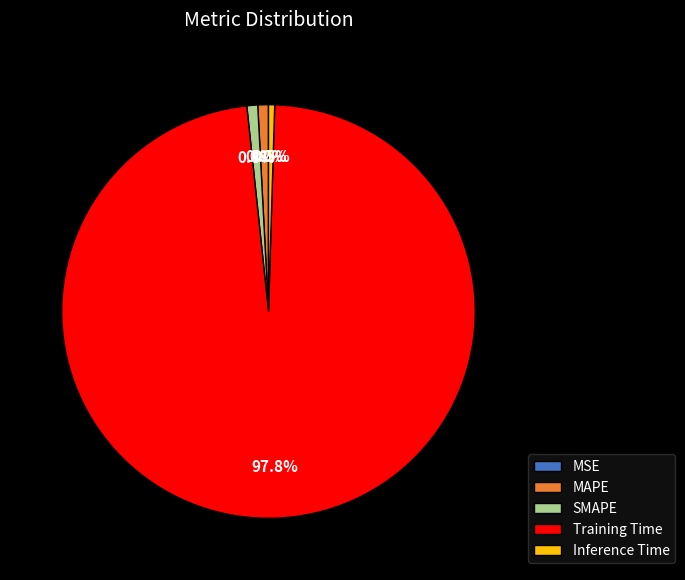

To the nearest percent, what is the combined percentage of Training Time and MAPE?

99%